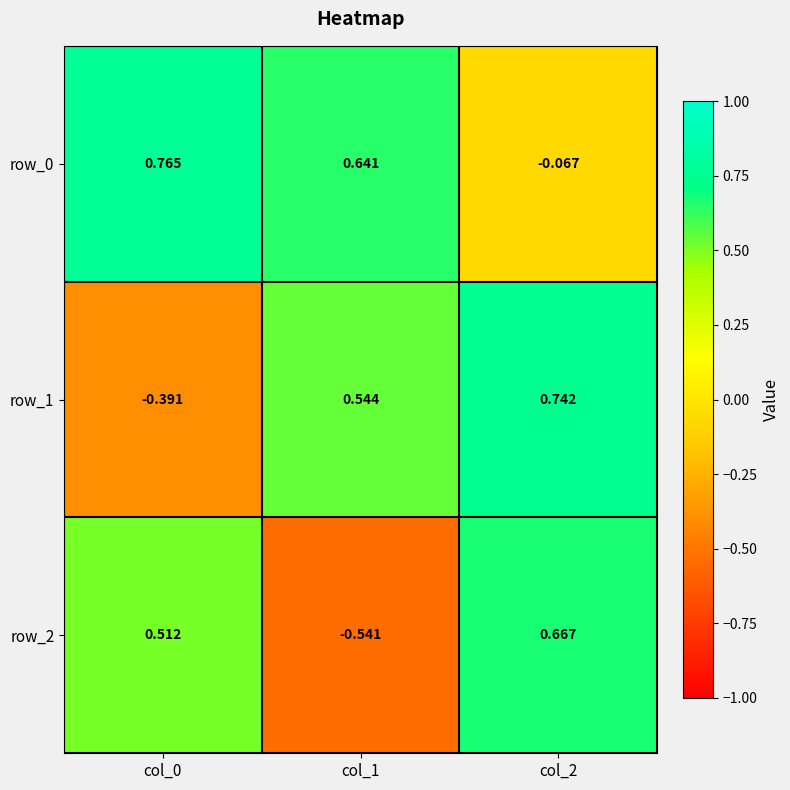

Count the number of data series in this chart.

3